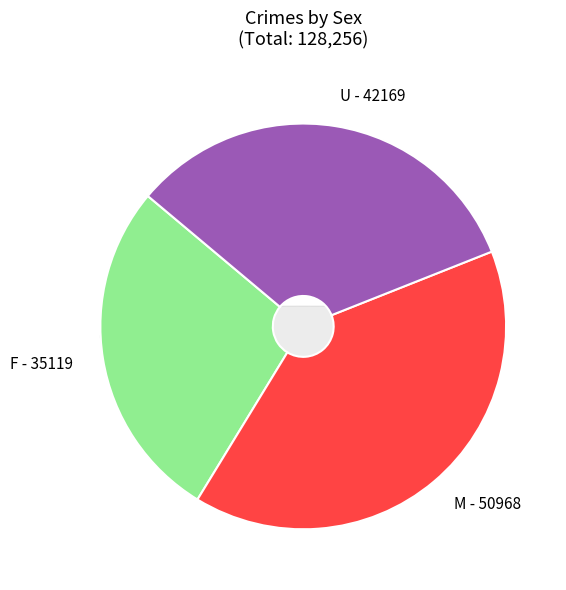

Is there a majority slice in this chart?

No